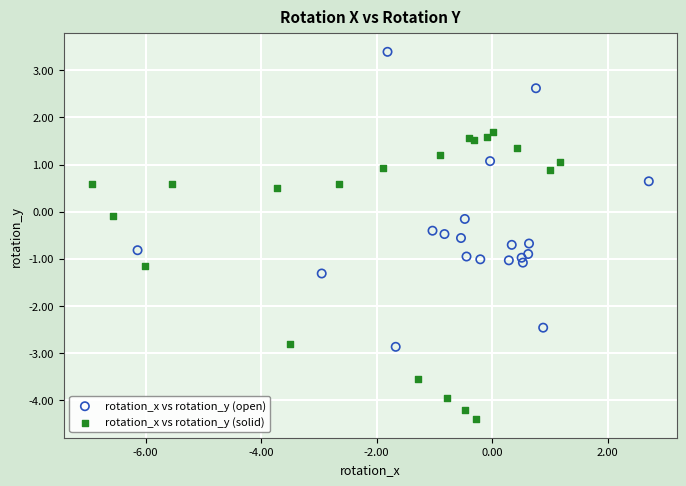

Which series reaches the maximum Y coordinate?

rotation_x vs rotation_y (open)